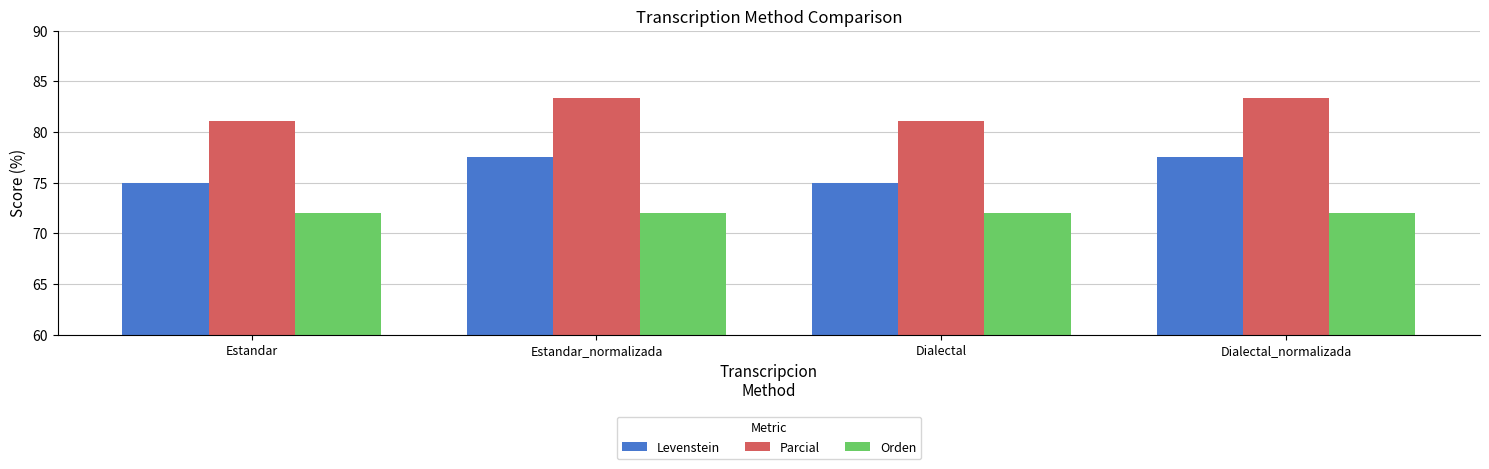

Where does the Parcial series first go above 83?

Estandar_normalizada